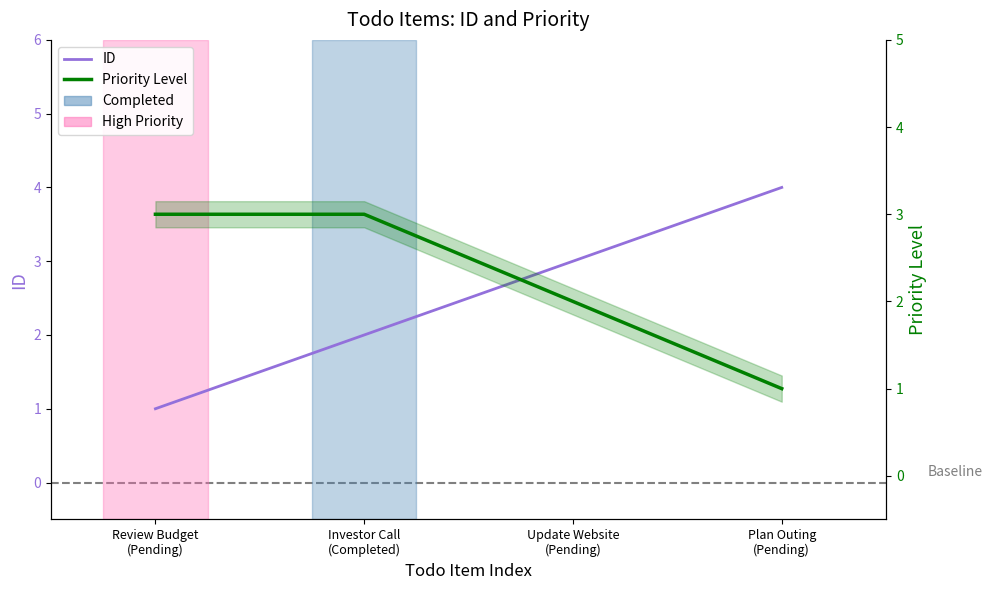

Between which two adjacent categories do ID and Priority Level first intersect?

Investor Call
(Completed) and Update Website
(Pending)